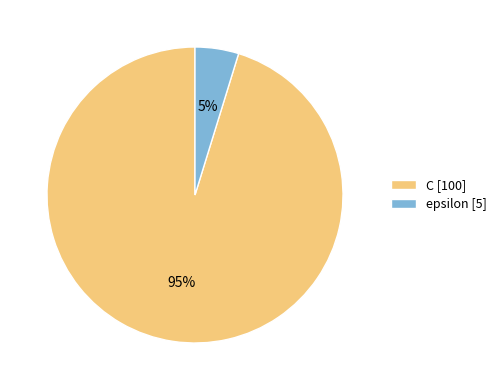

To the nearest percent, what portion does C represent?

95%